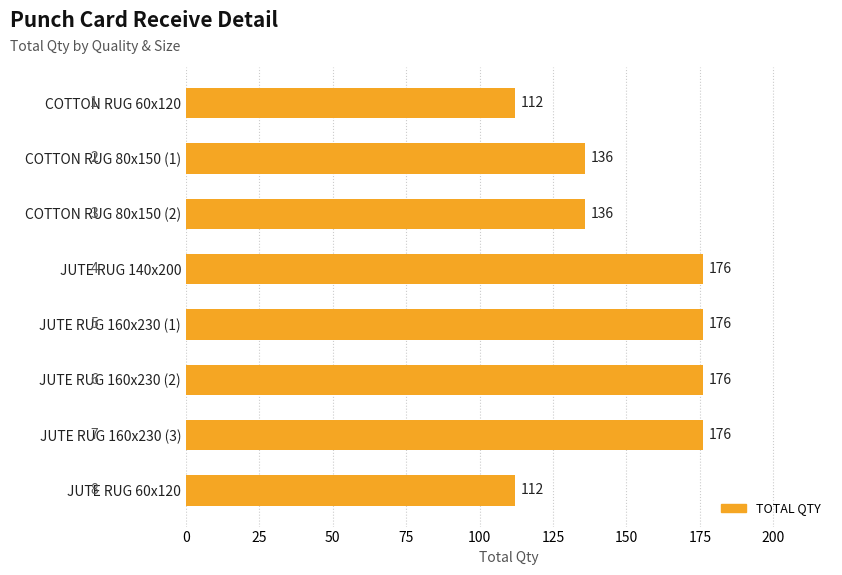

Approximately how many times larger is the value at JUTE RUG 160x230 (2) compared to JUTE RUG 160x230 (1)?

1.0